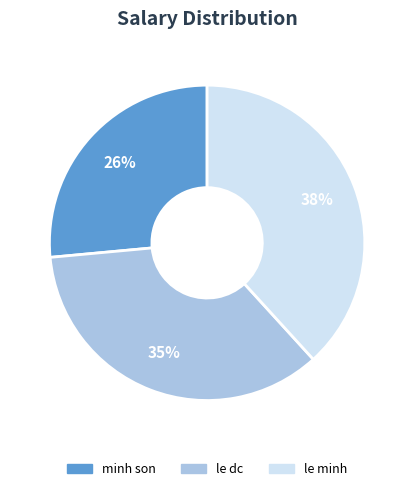

What is the largest slice in the pie chart?

le minh